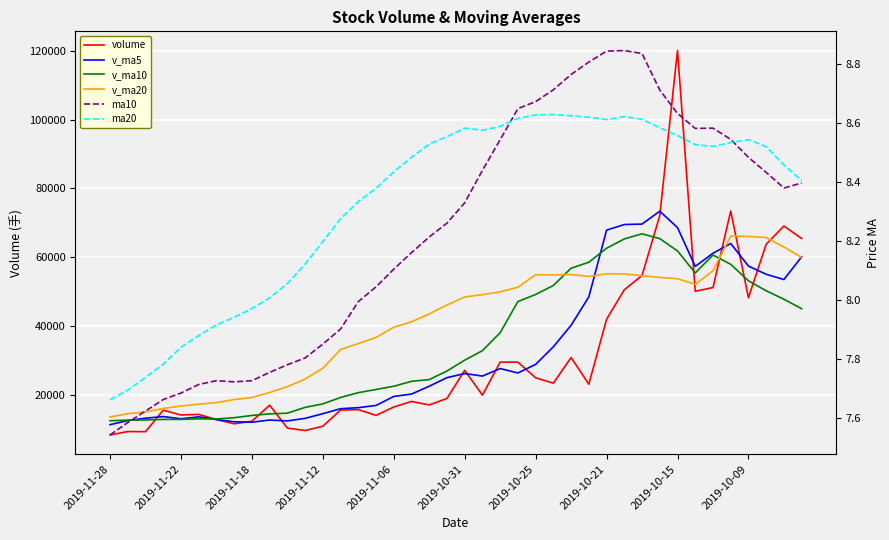

True or false: ma20 has a value of 12.3 at 2019-11-06.

False